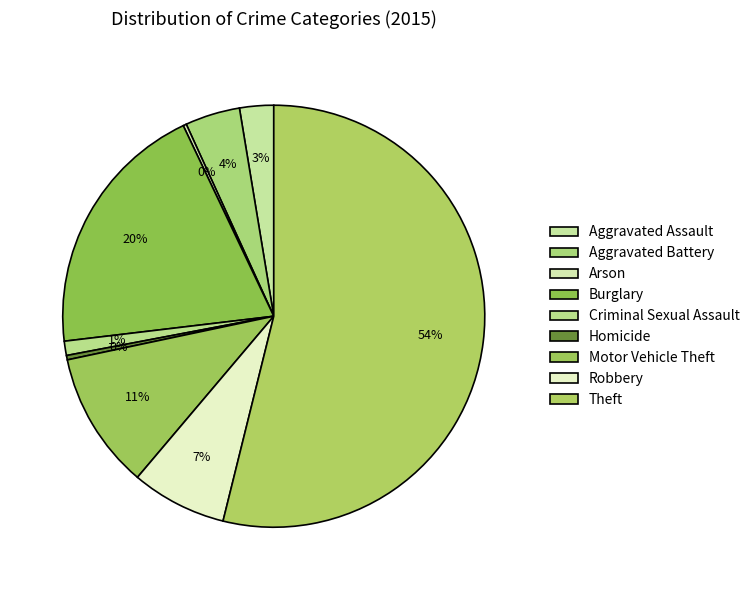

Count the number of slices in the pie.

9